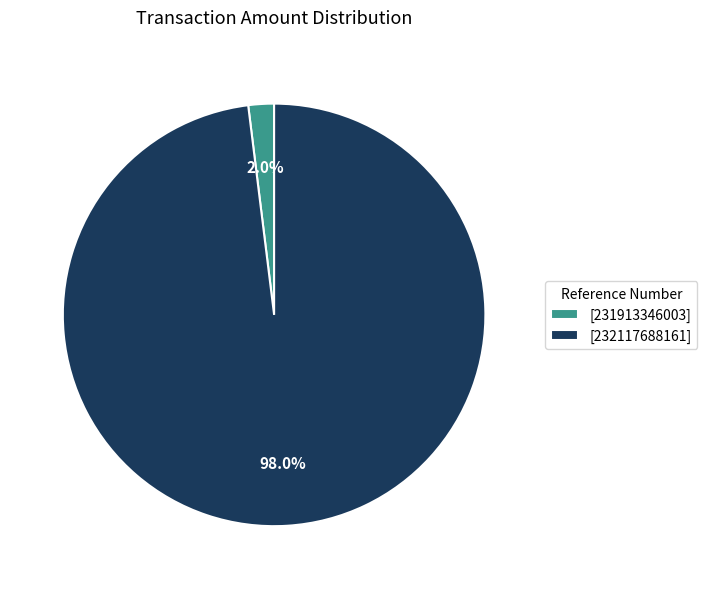

How many slices are in this pie chart?

2